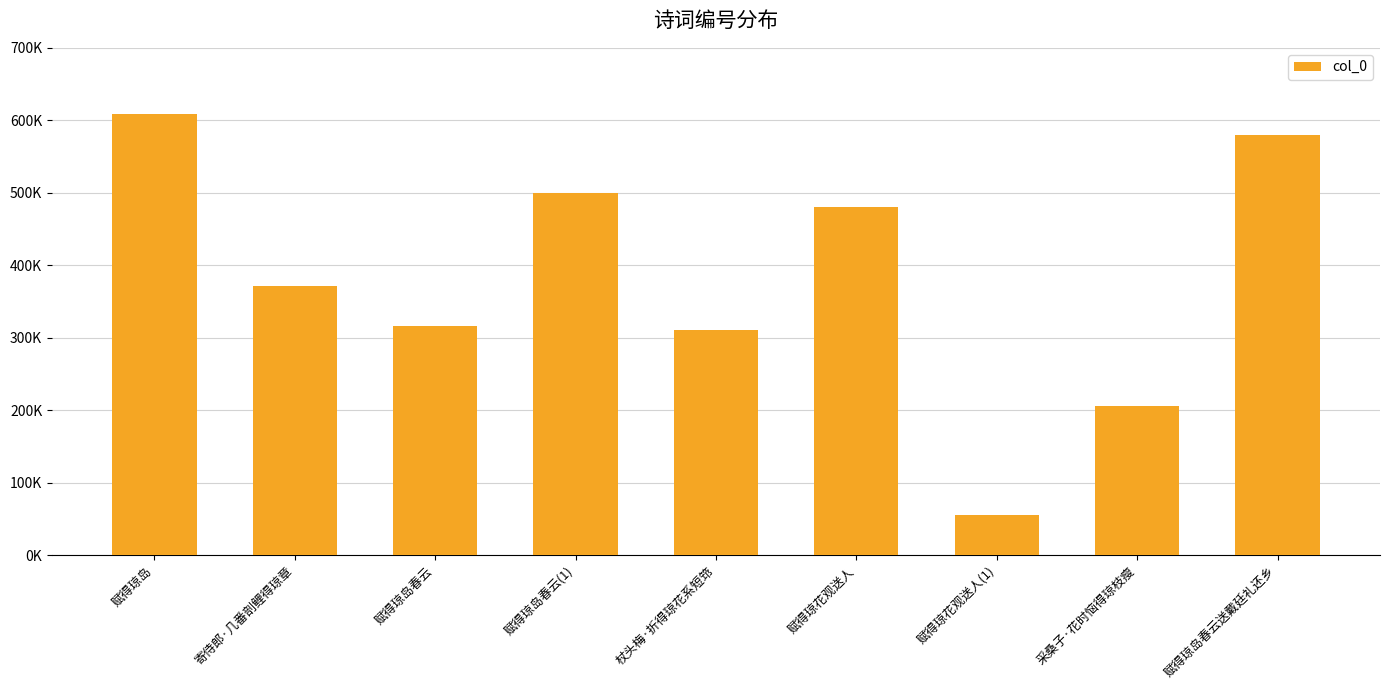

Does the chart contain any negative values?

No